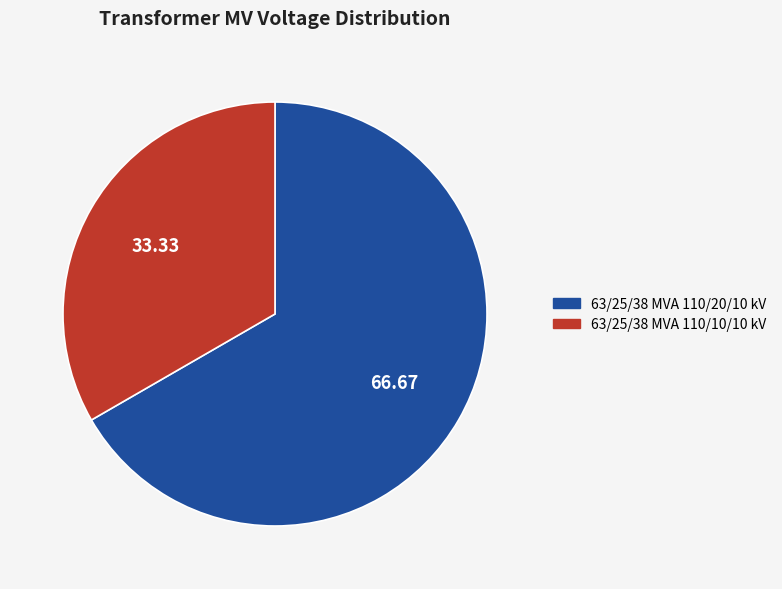

Is the sum of 63/25/38 MVA 110/20/10 kV and 63/25/38 MVA 110/10/10 kV greater than half?

Yes